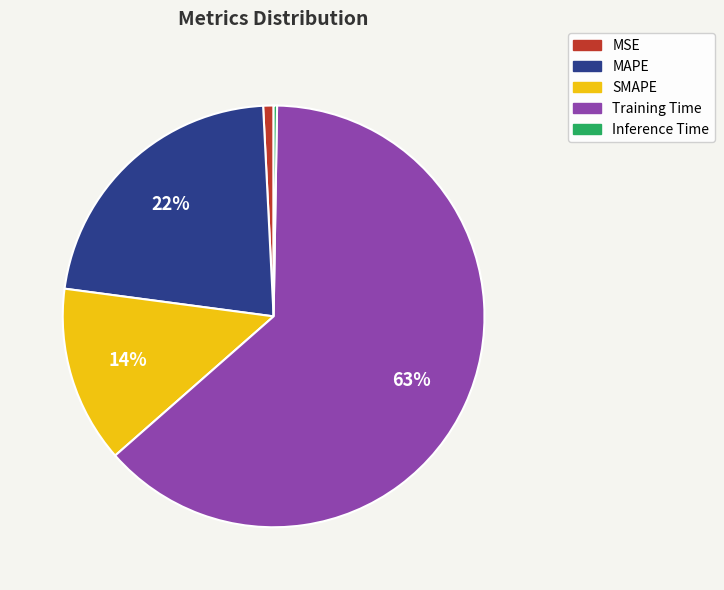

To the nearest percent, what is the difference between the Training Time and MSE slice percentages?

62%